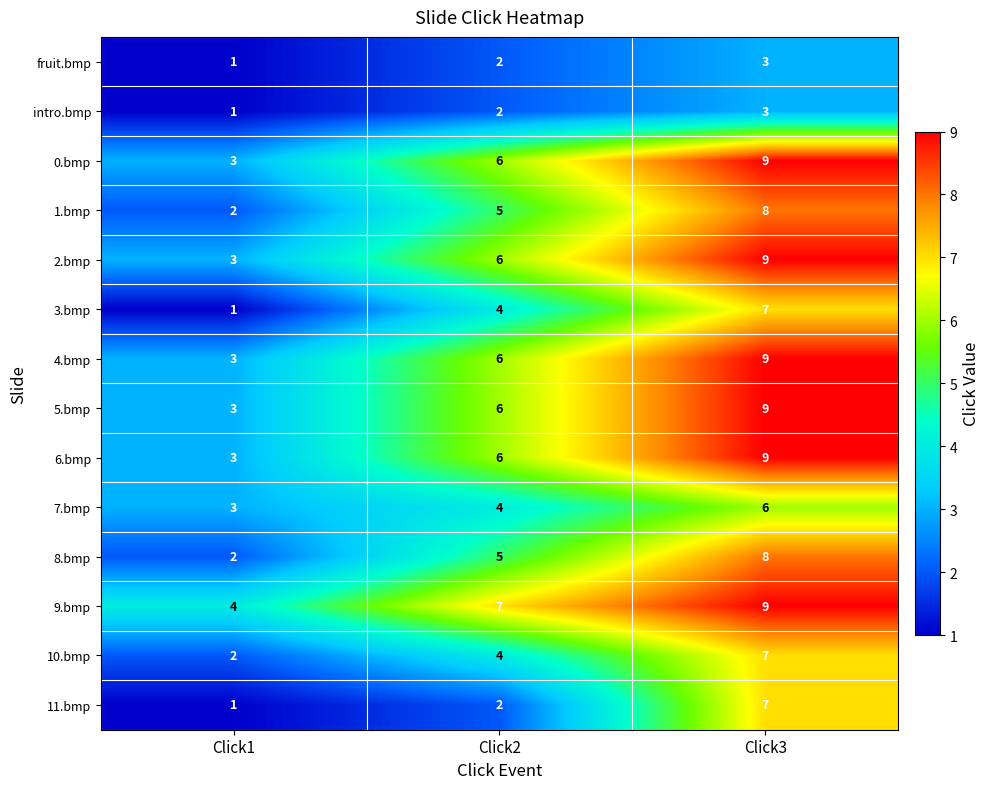

Is it true that fruit.bmp equals 3 at Click3?

True